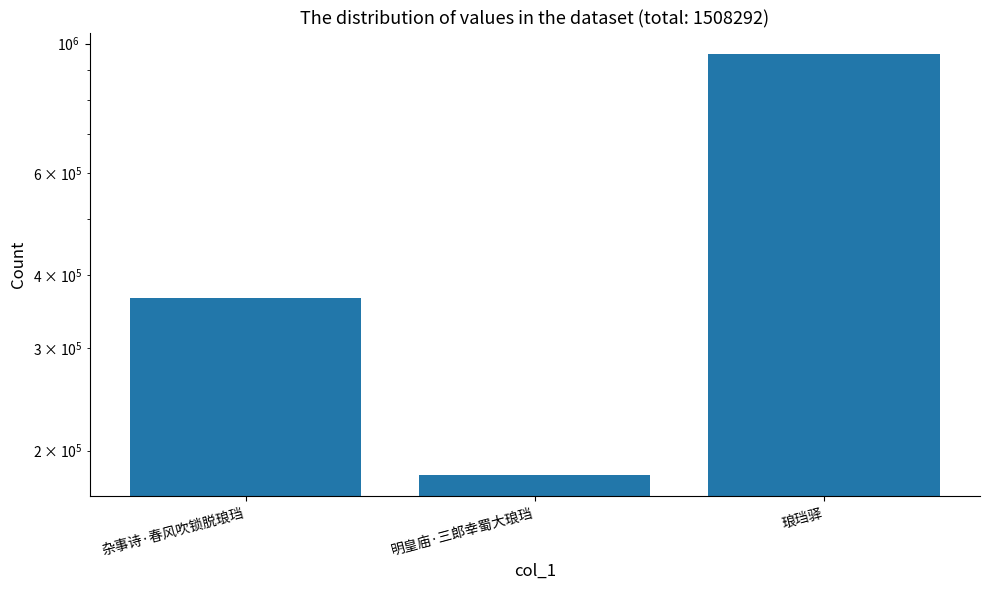

What is the change in value from 杂事诗·春风吹锁脱琅珰 to 琅珰驿?

+595422